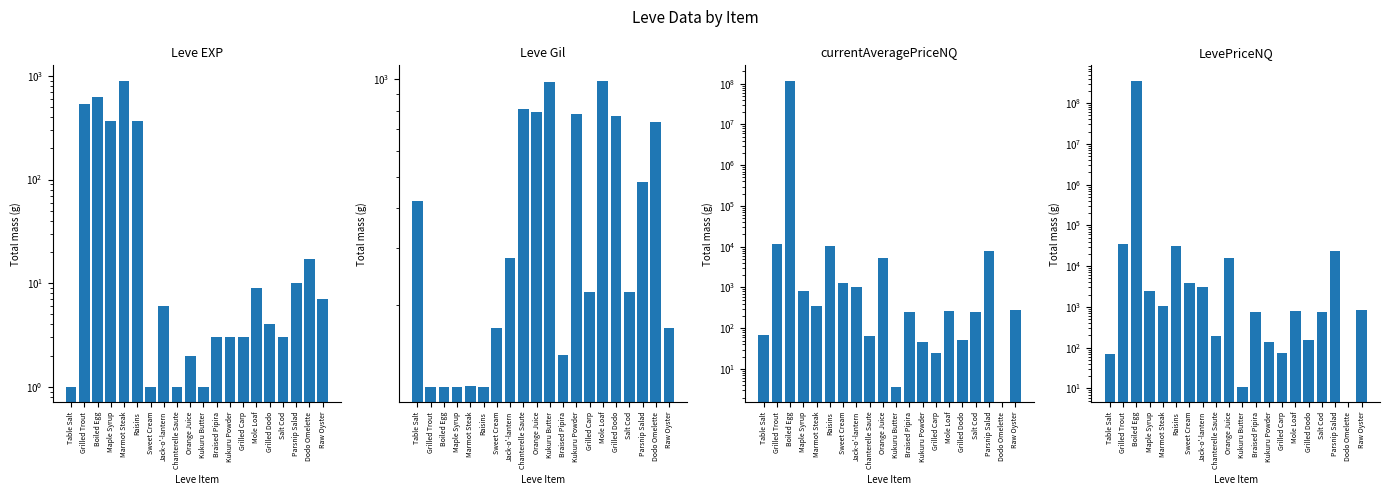

What is the maximum value for Leve EXP?

900.0